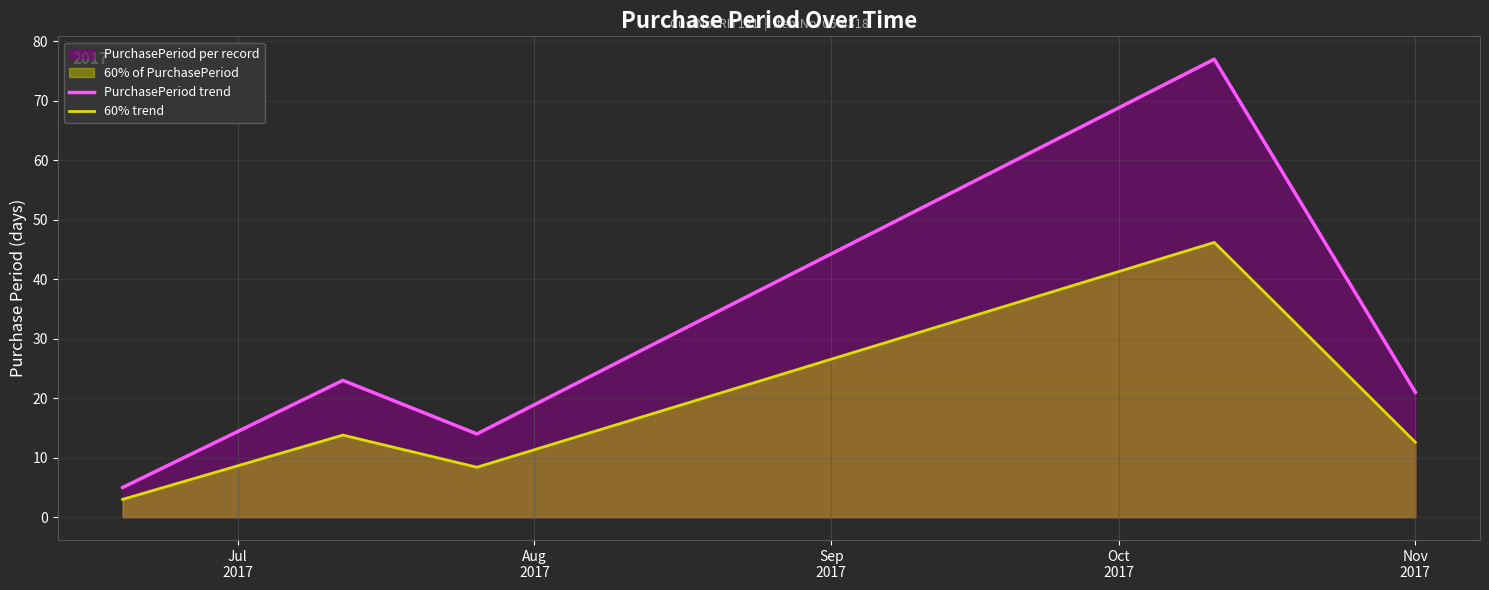

True or false: 60% trend and PurchasePeriod trend intersect in this chart.

False